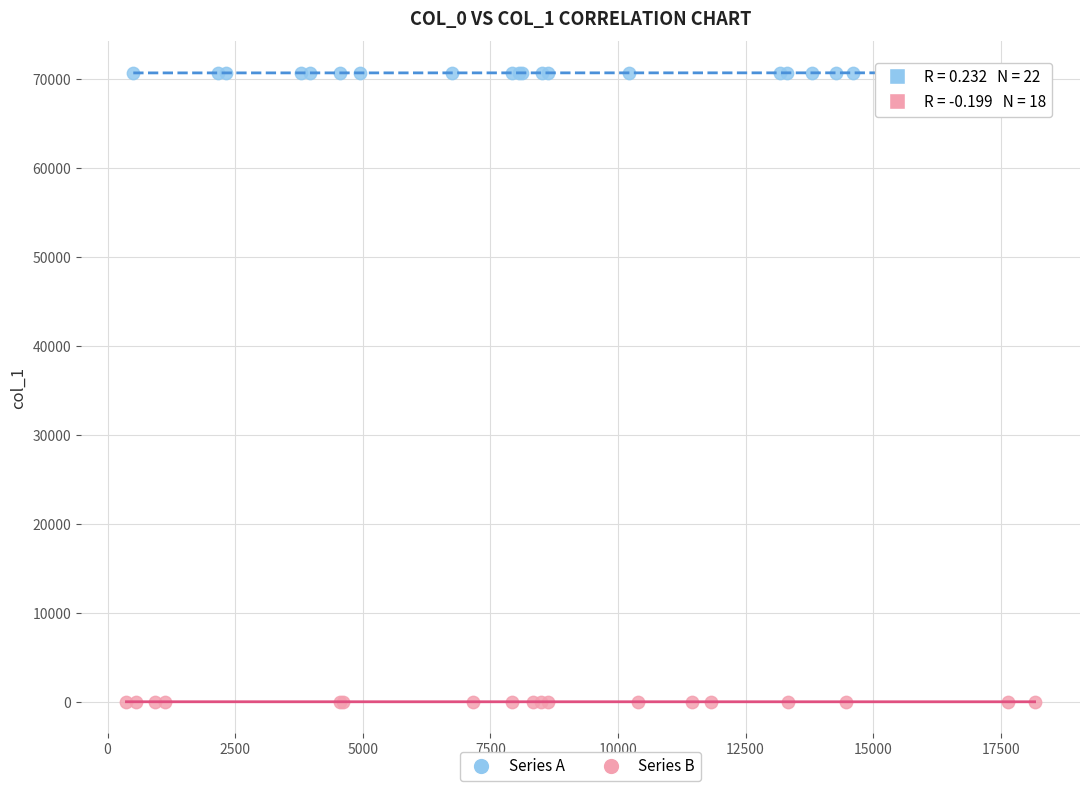

Which series reaches the minimum Y coordinate?

Series B